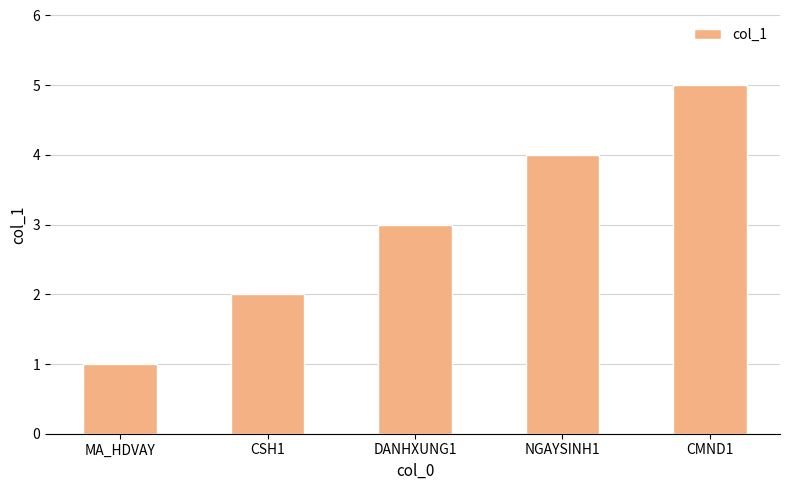

Reading right to left, what are all the values shown in this chart?

CMND1=5	NGAYSINH1=4	DANHXUNG1=3	CSH1=2	MA_HDVAY=1